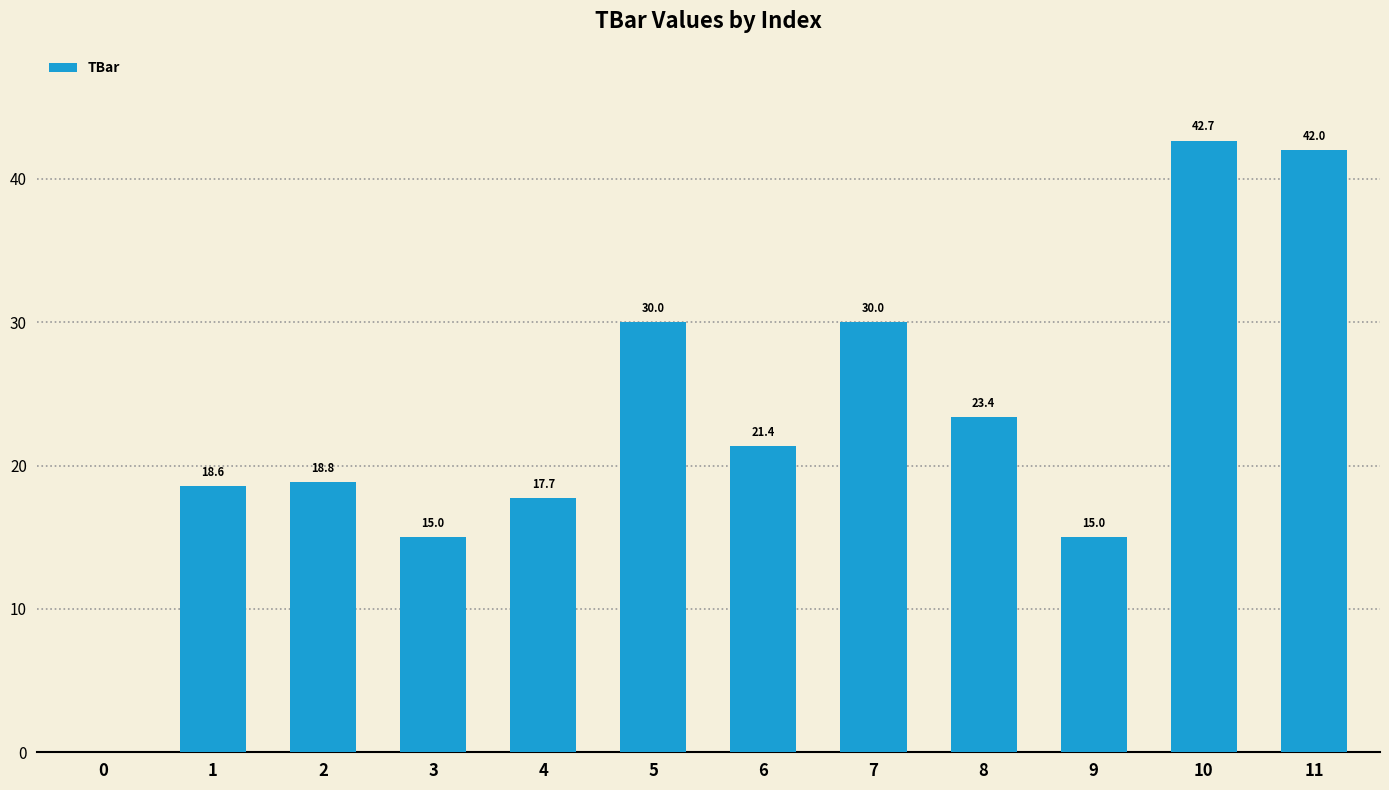

True or false: the data shows 15.0 at 9.

True